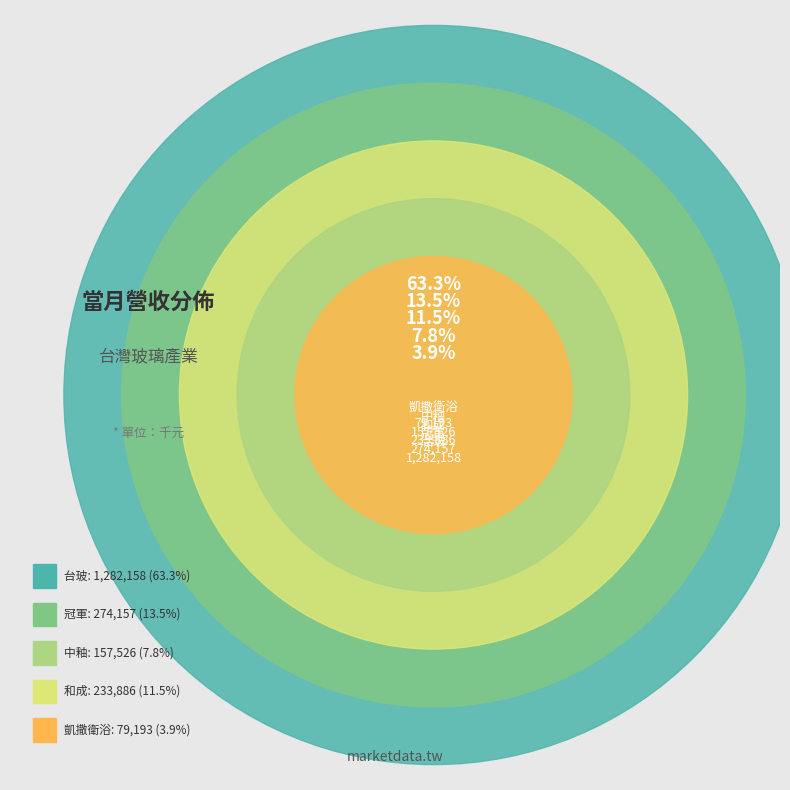

Which slice is the smallest?

凱撒衛浴